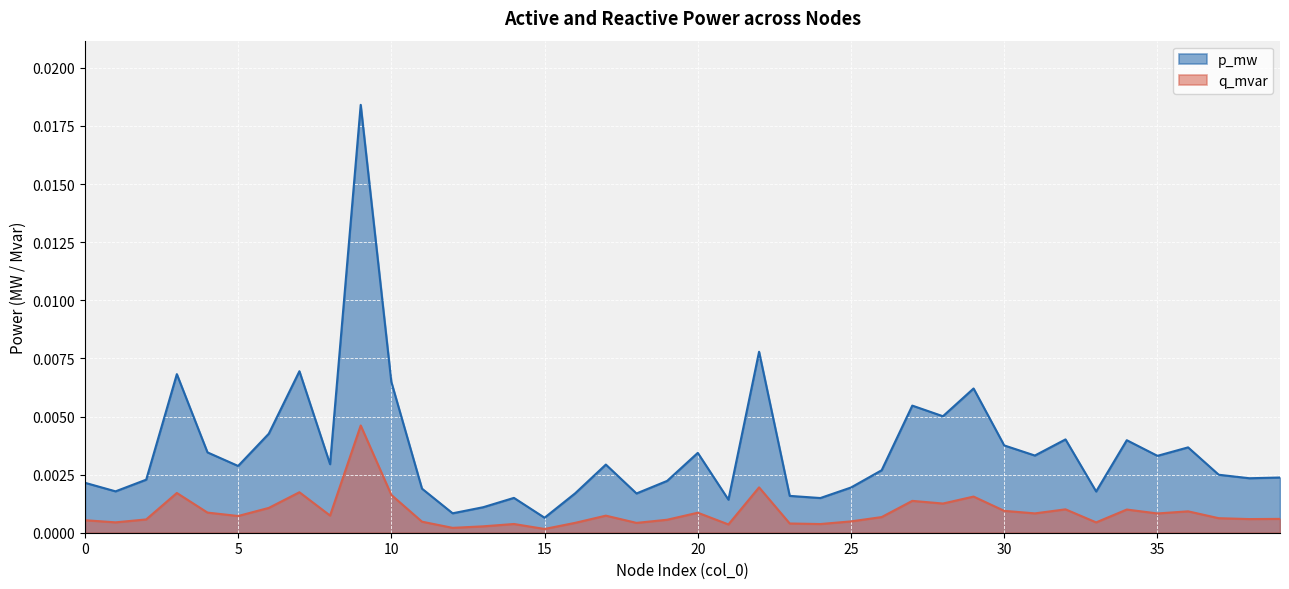

True or false: p_mw and q_mvar intersect in this chart.

False